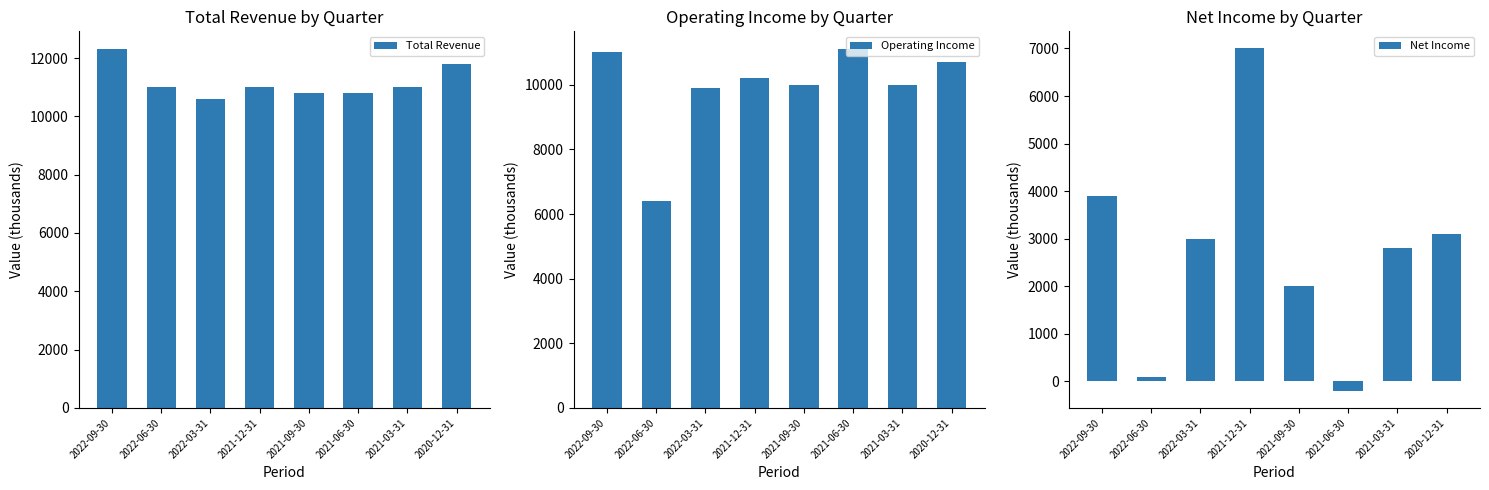

How many Net Income values are between 2000 and 3900?

5